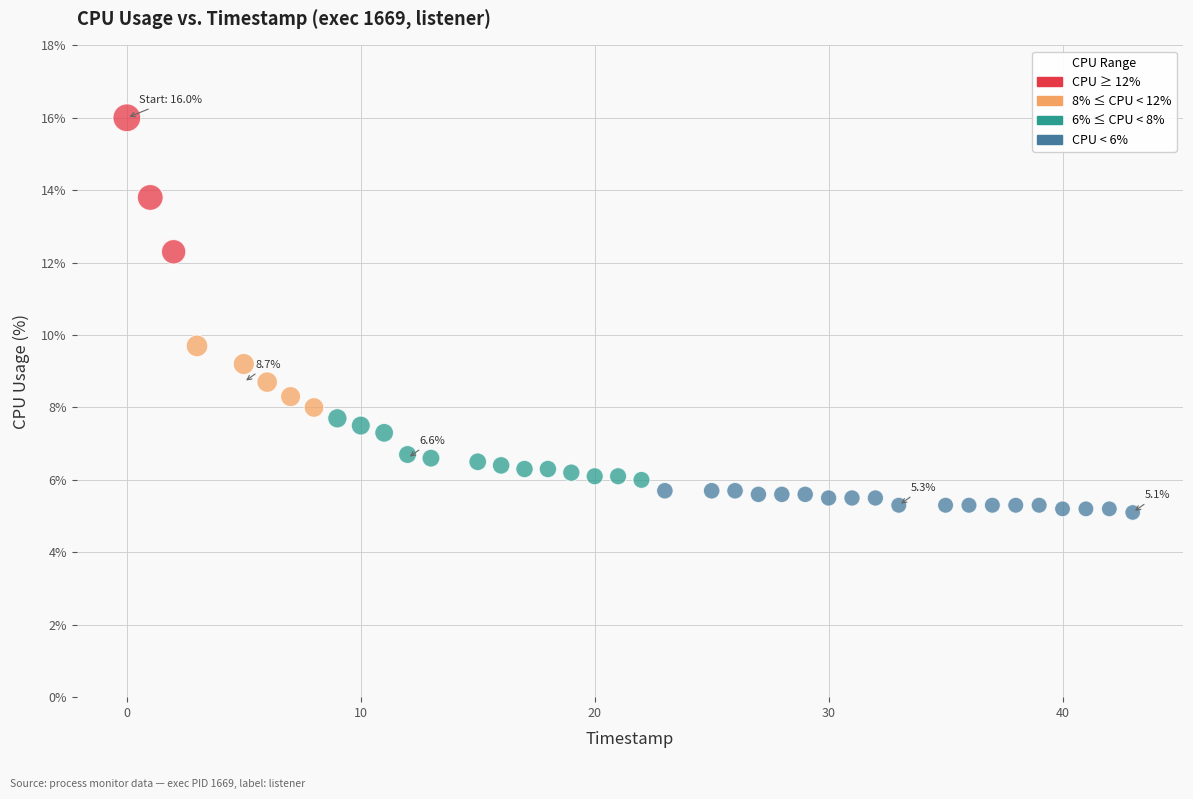

What is the range of Y values (max minus min)?

10.9